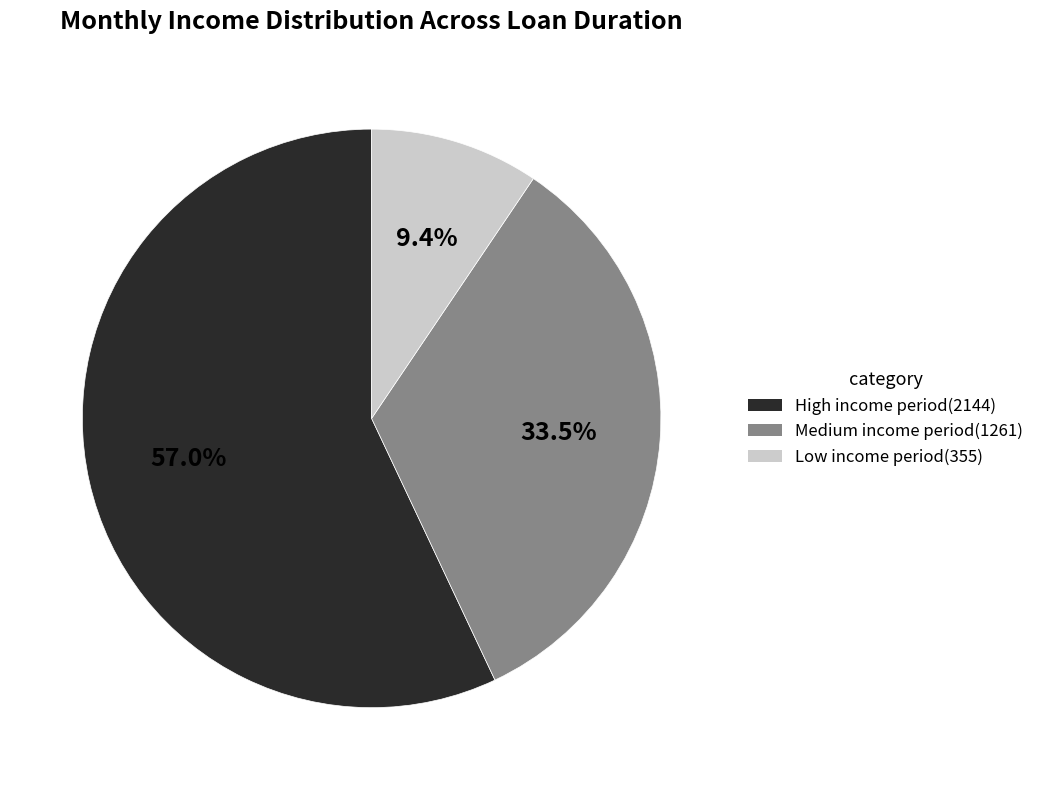

Is there a majority slice in this chart?

Yes